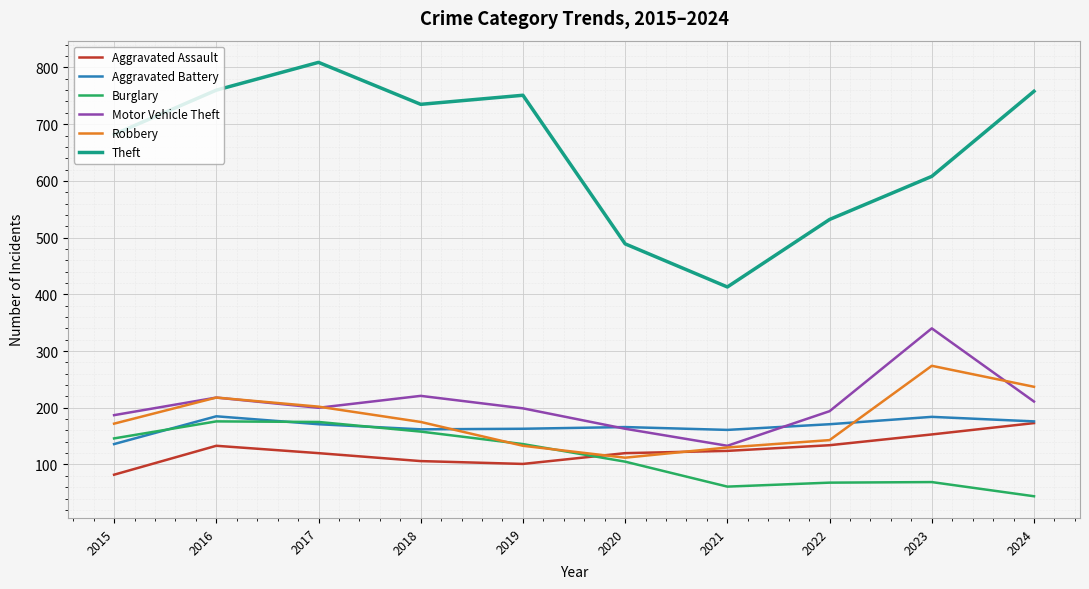

True or false: Theft and Robbery intersect in this chart.

False